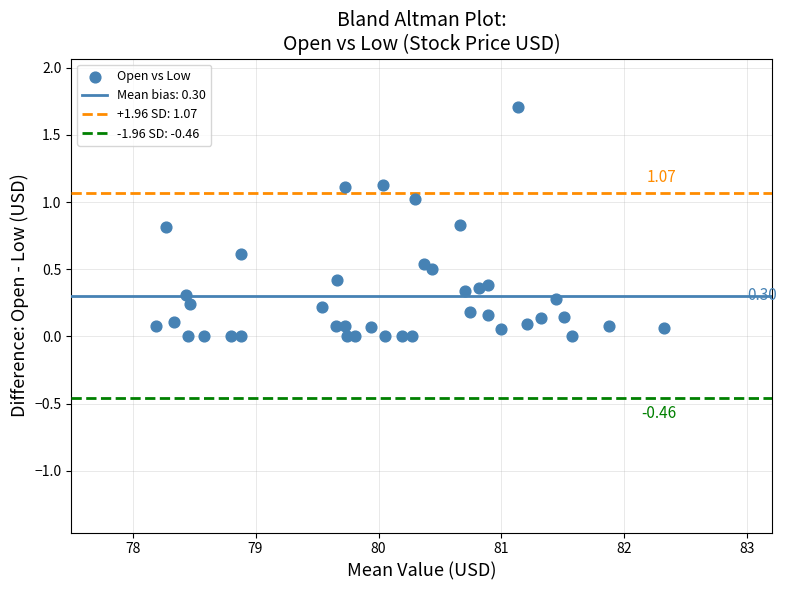

What is the range of Y values (max minus min)?

1.7